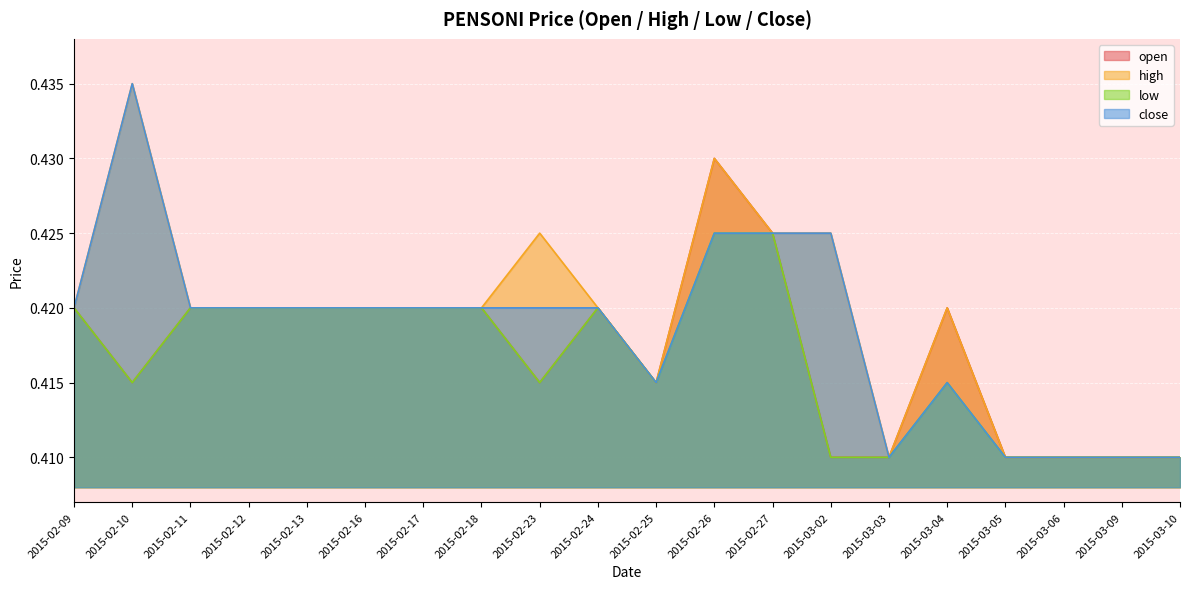

What is the label of the 16th point from the left?

2015-03-04